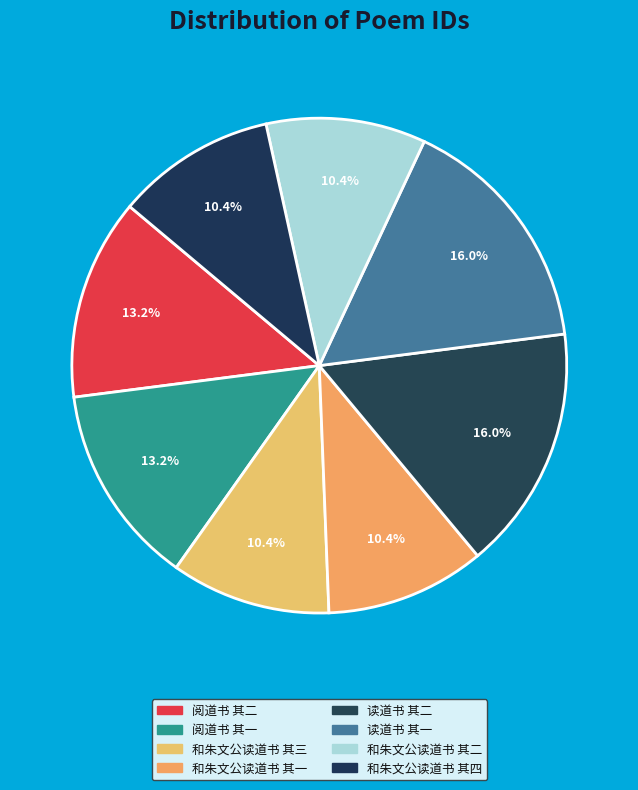

Rank the categories by value from highest to lowest.

读道书 其一, 读道书 其二, 阅道书 其二, 阅道书 其一, 和朱文公读道书 其四, 和朱文公读道书 其三, 和朱文公读道书 其二, 和朱文公读道书 其一